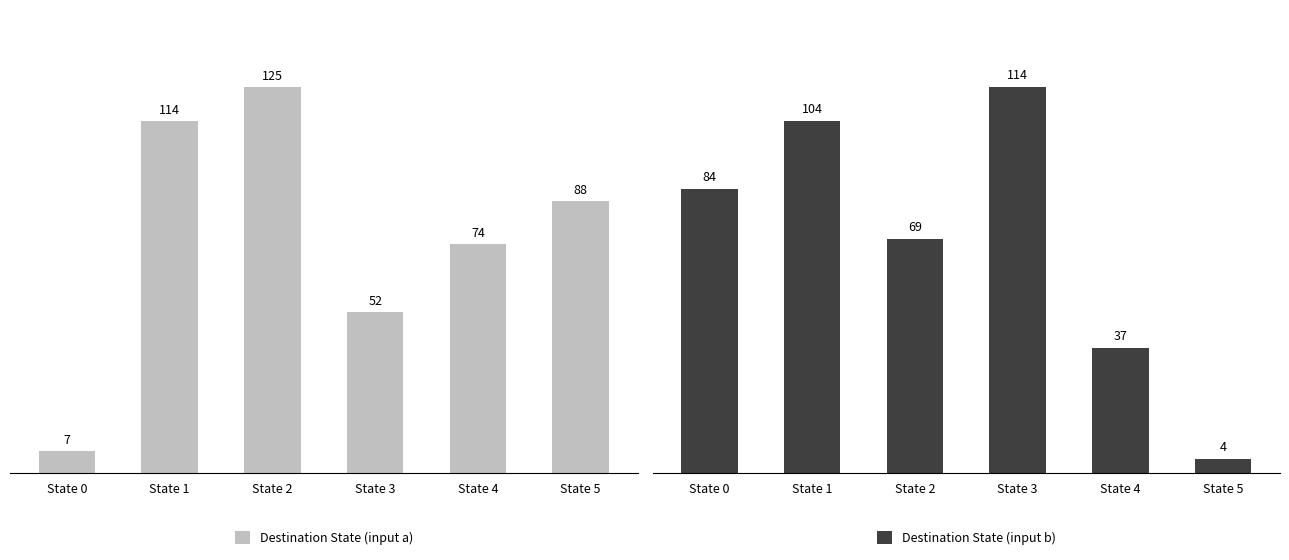

Which series has the widest spread of values?

Destination State (input a)